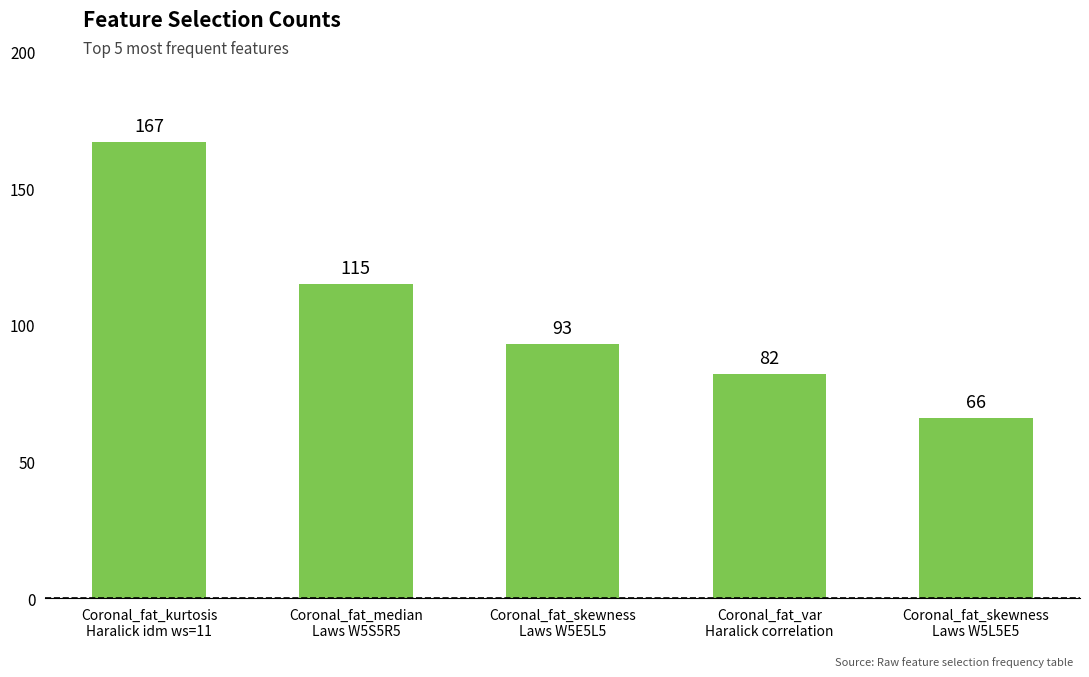

What is the difference between the values at Coronal_fat_median
Laws W5S5R5 and Coronal_fat_kurtosis
Haralick idm ws=11?

52